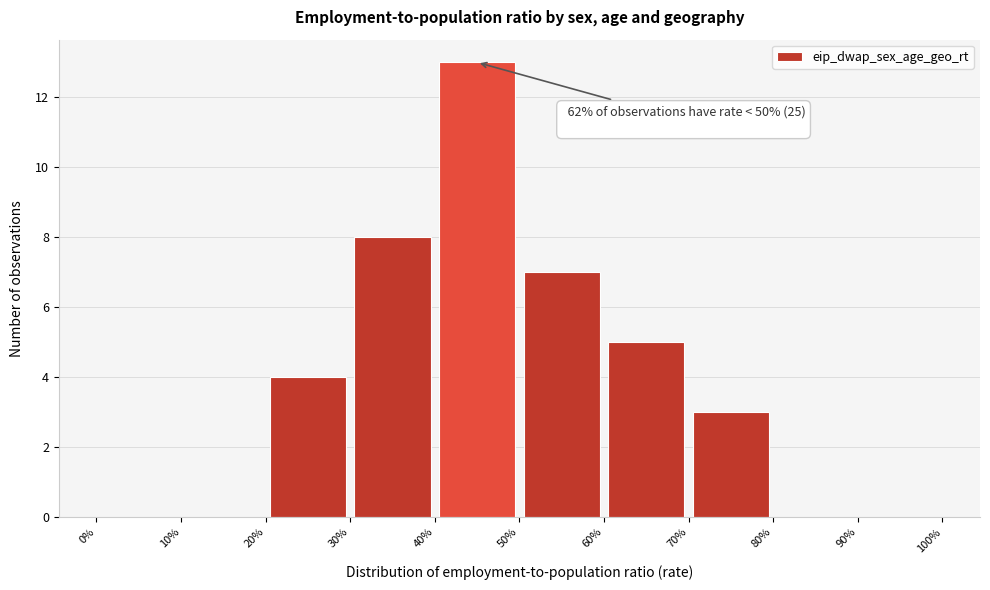

Which range on the x-axis has the tallest bar?

40% to 50%